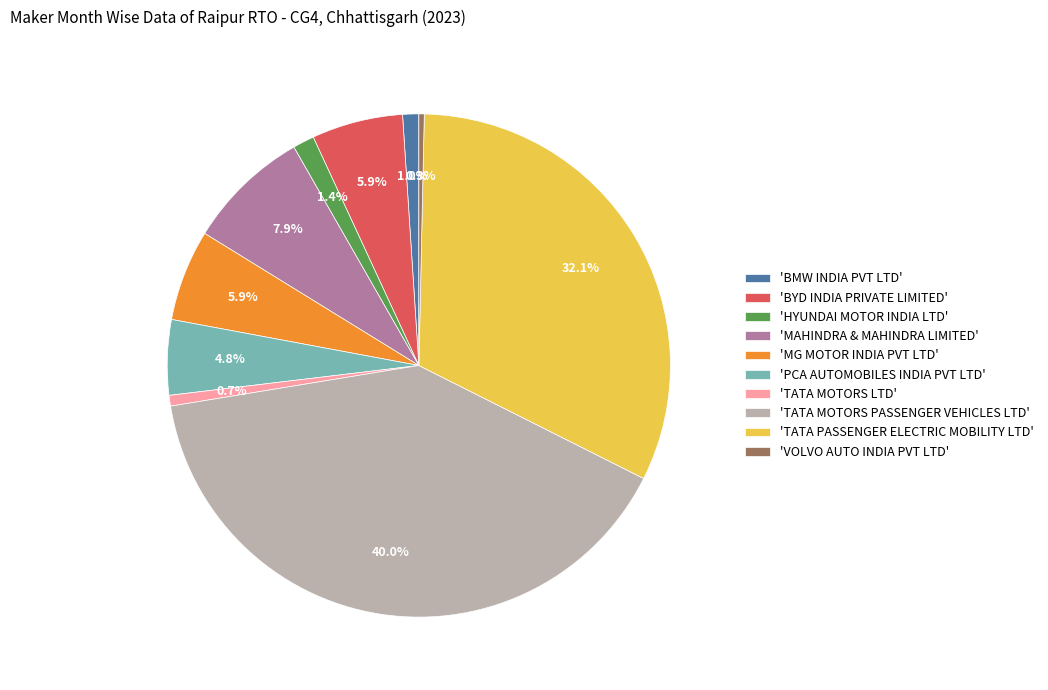

Do 'TATA MOTORS LTD' and 'HYUNDAI MOTOR INDIA LTD' together represent more than half of the pie?

No